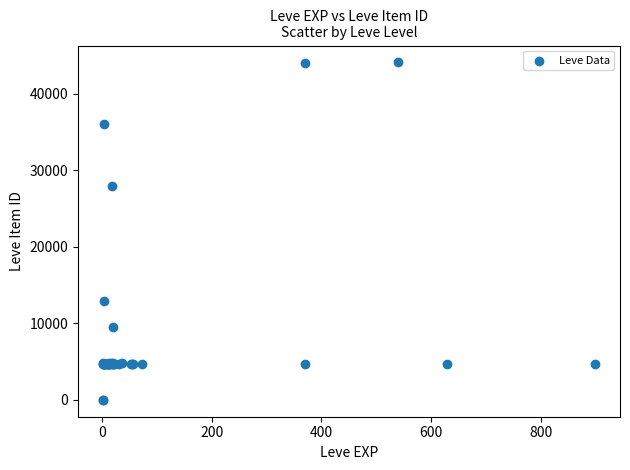

What Y value in the scatter plot is closest to 22048?

27884